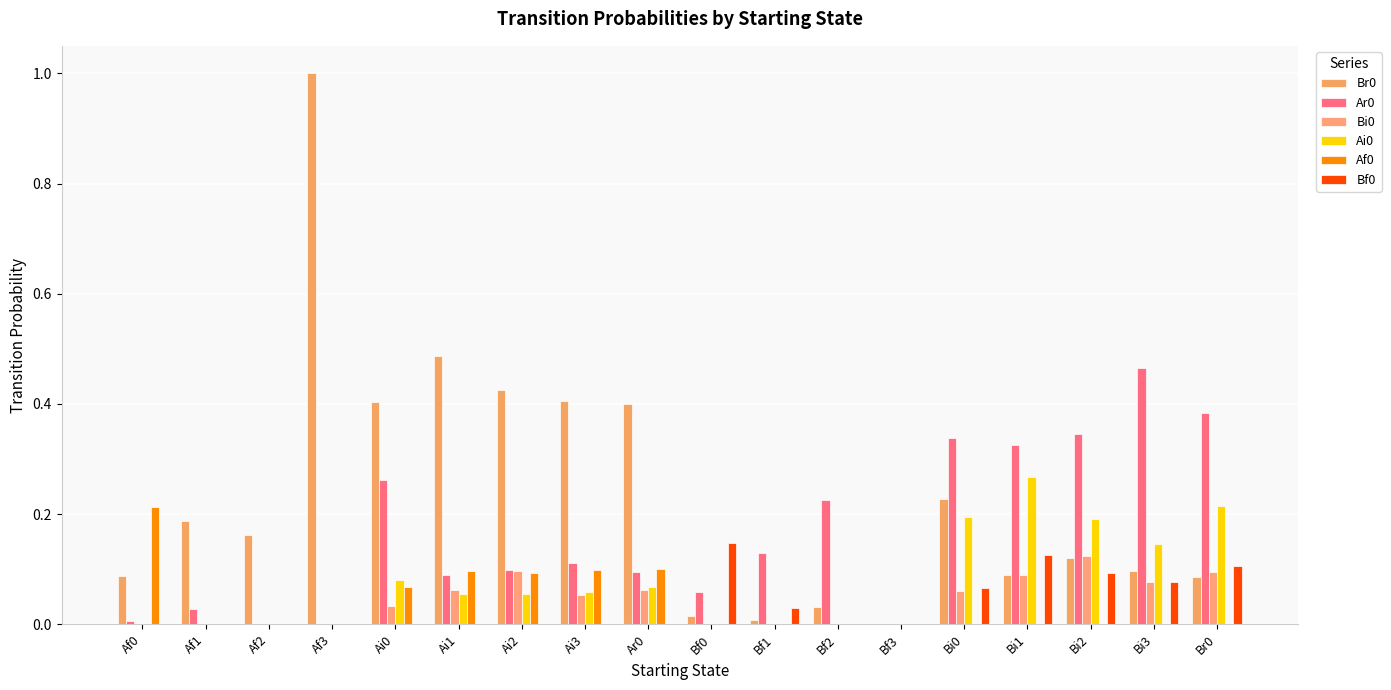

How many data points does each series have?

18